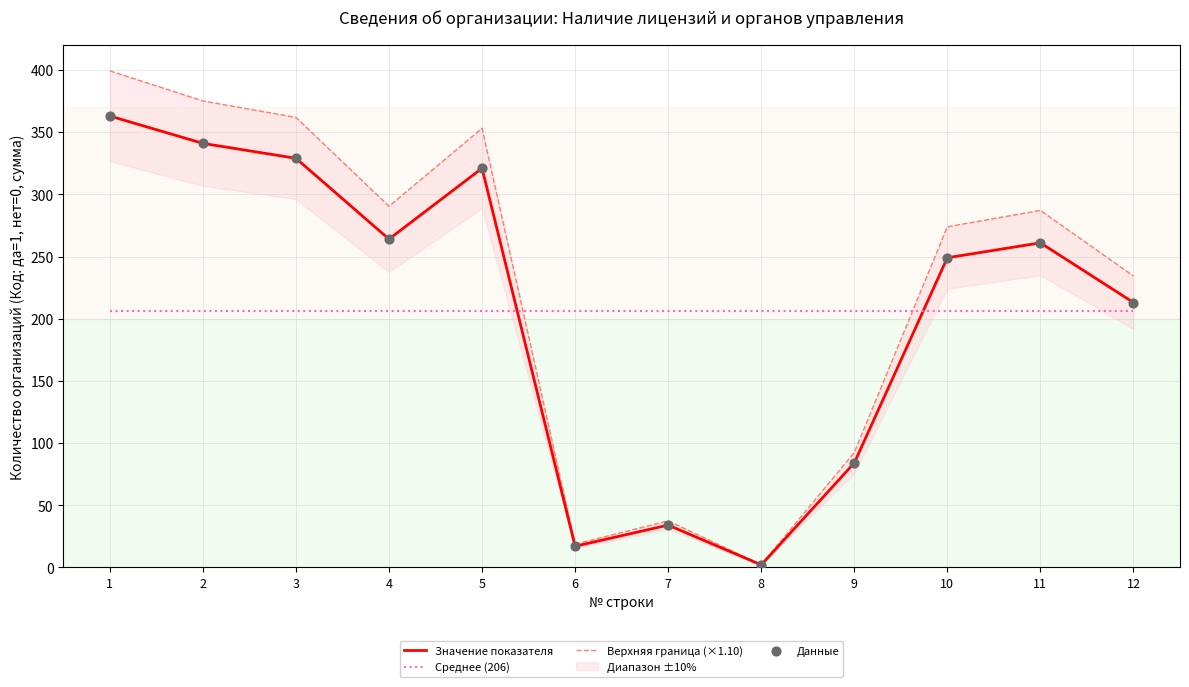

At which category is the sum across all series the highest?

1